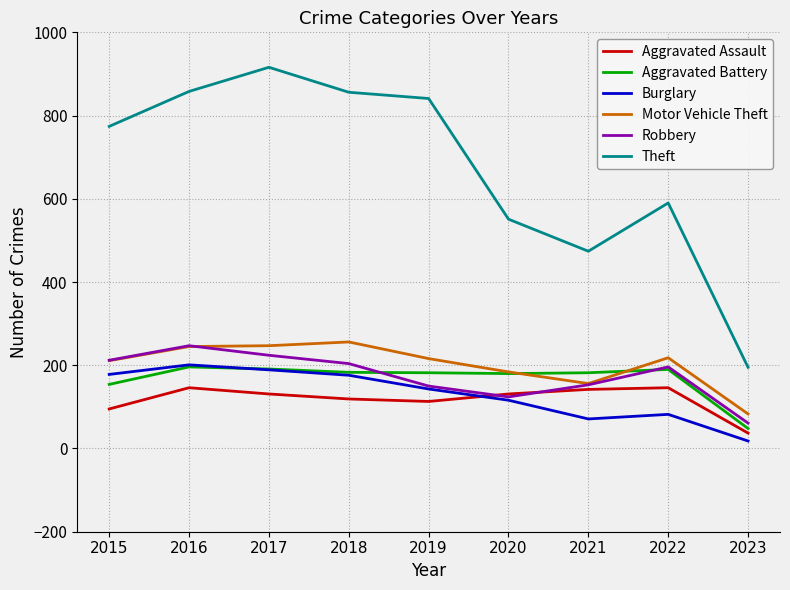

The Robbery series shows 212 at 2015. True or false?

True